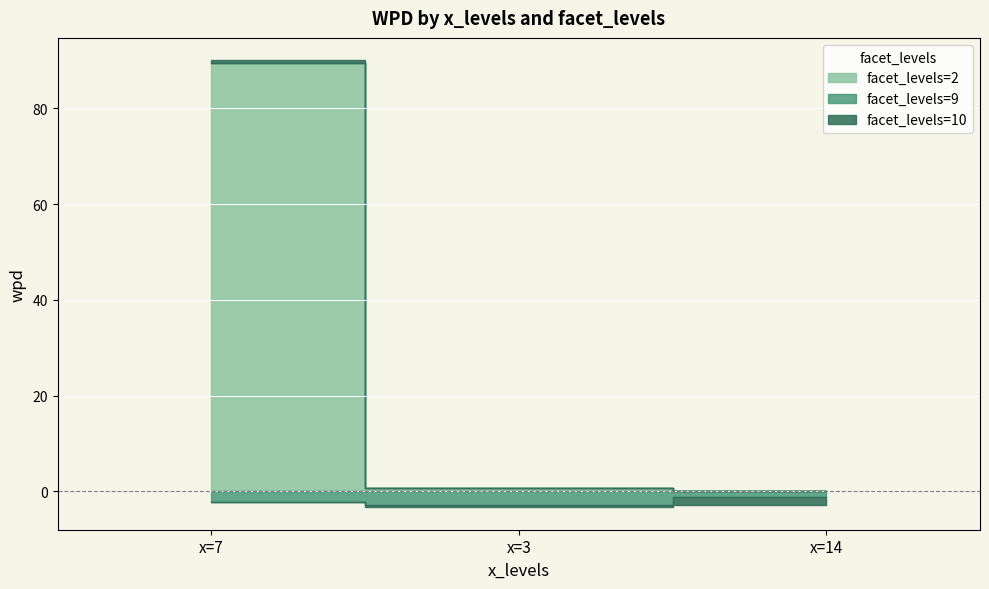

At which category is the sum across all series the highest?

x=7